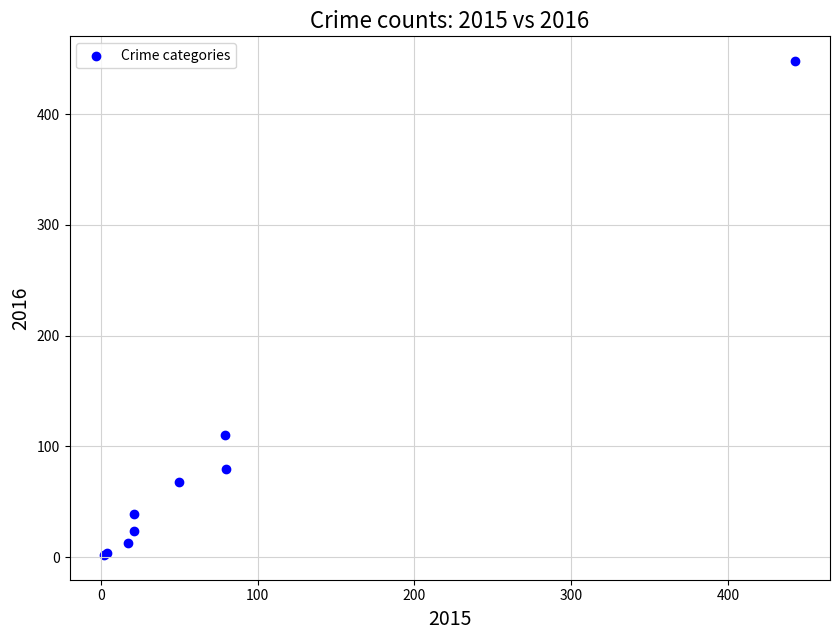

What Y value in the scatter plot is closest to 225?

110